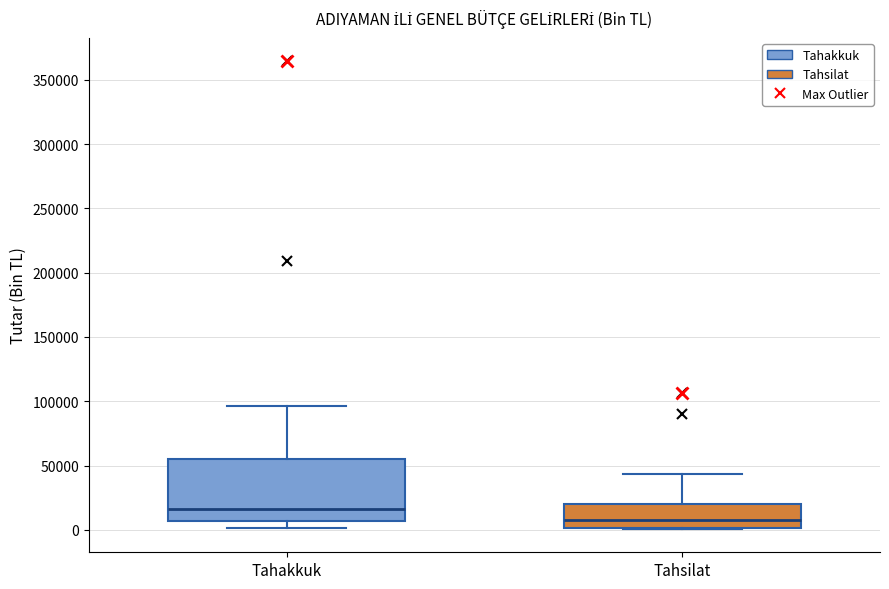

Comparing the boxes themselves (not the whiskers), which one is the tallest?

Tahakkuk